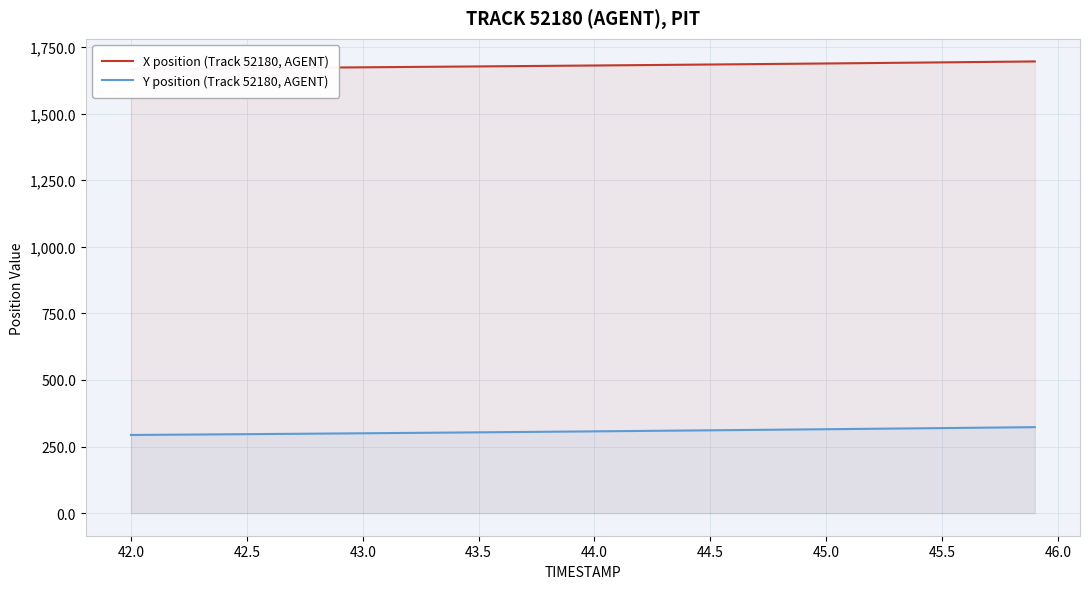

Which series has the widest spread of values?

Y position (Track 52180, AGENT)